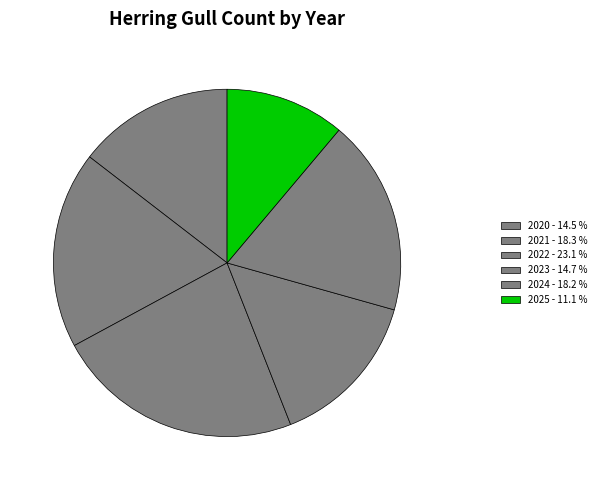

What percentage is NOT represented by 2025?

88.9%